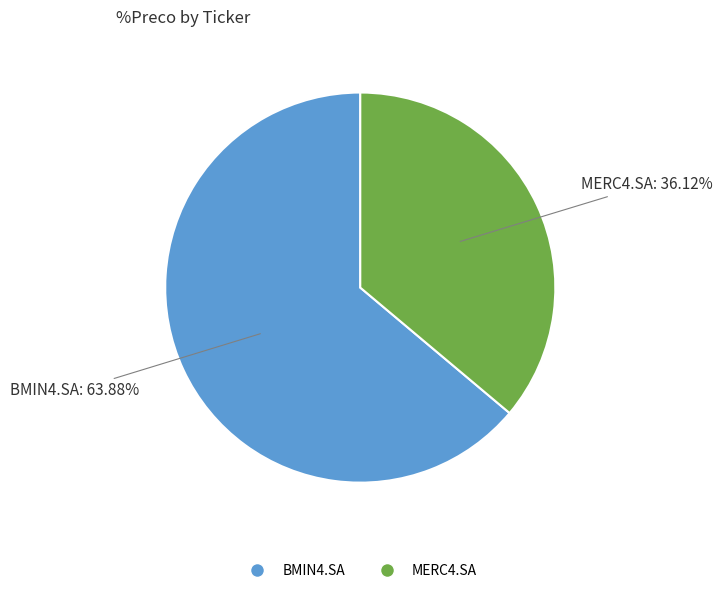

Count the number of slices in the pie.

2